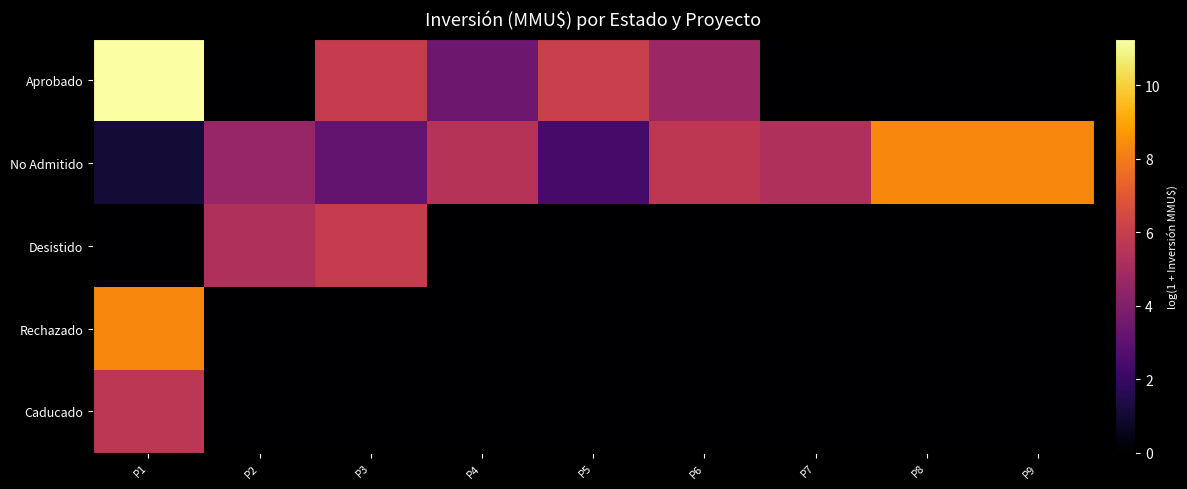

What is the total value across all series at P9?

8.3